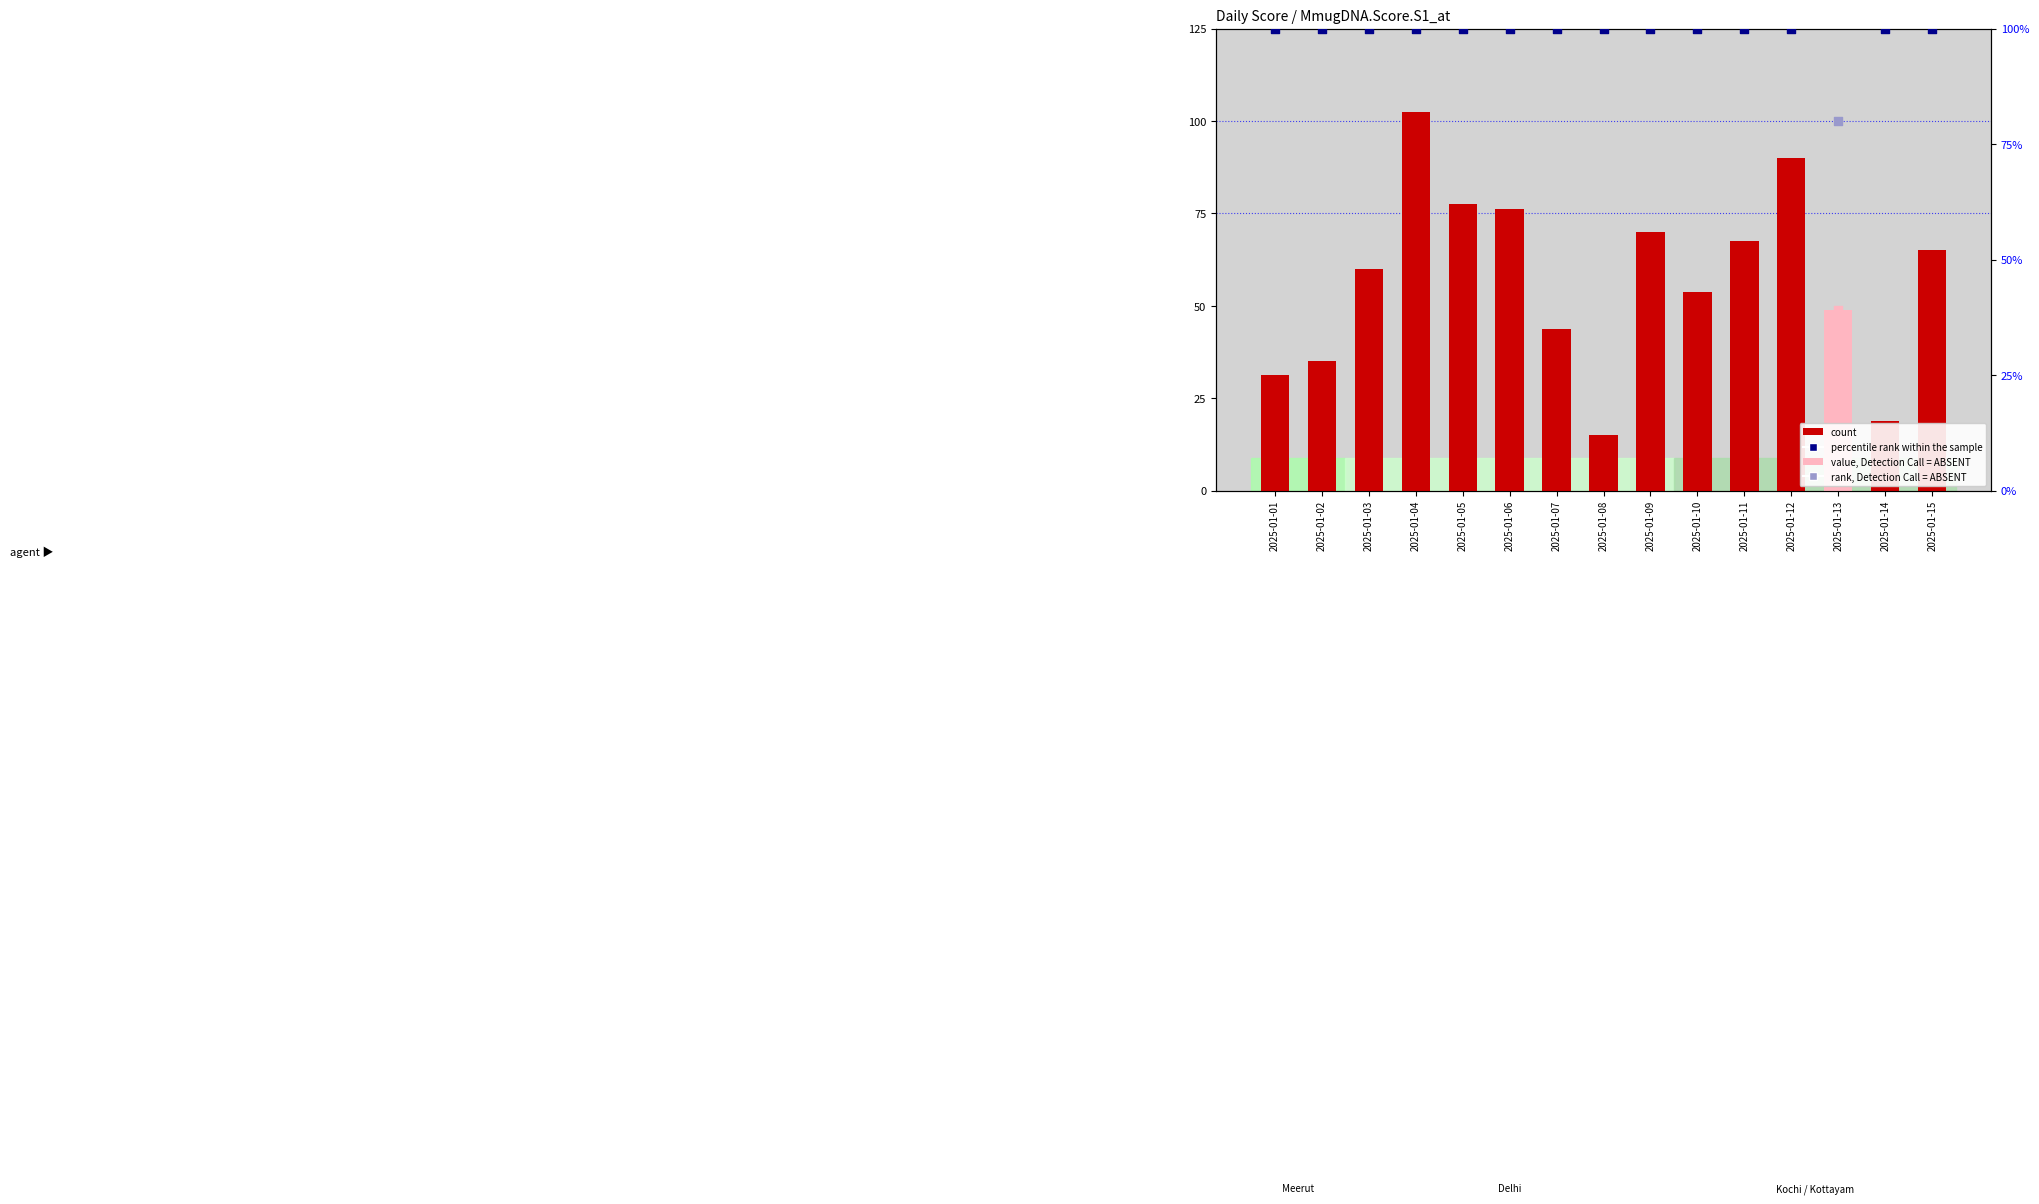

Which has a higher value, 2025-01-01 or 2025-01-15?

2025-01-15